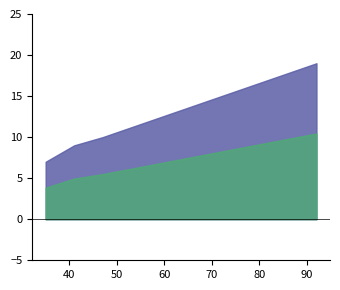

Does the chart have visible grid lines?

No